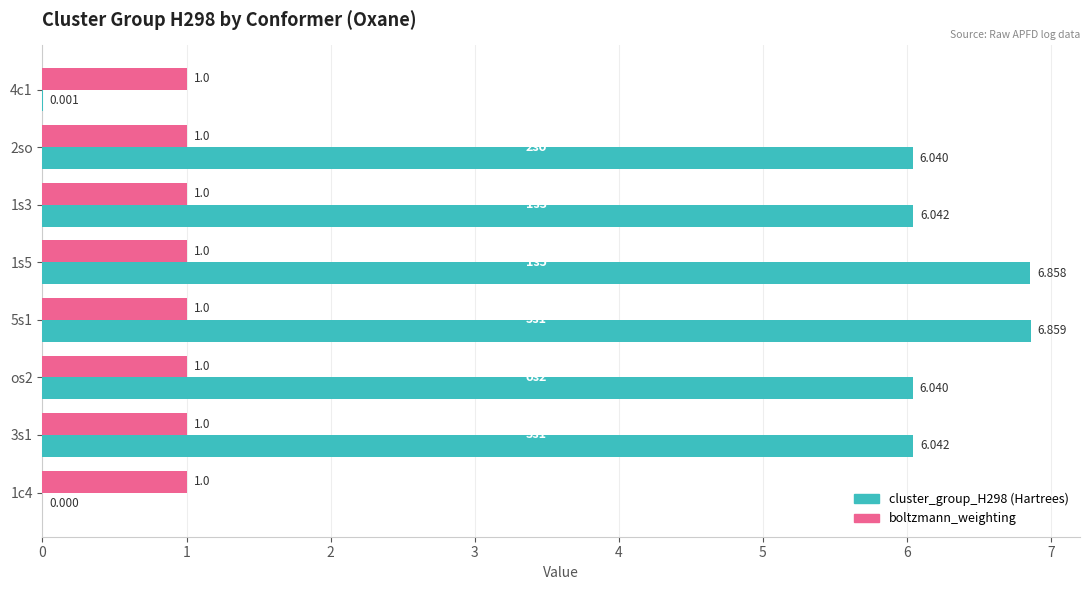

Is the value of cluster_group_H298 (Hartrees) at 1c4 greater than the value of boltzmann_weighting at 4c1?

No